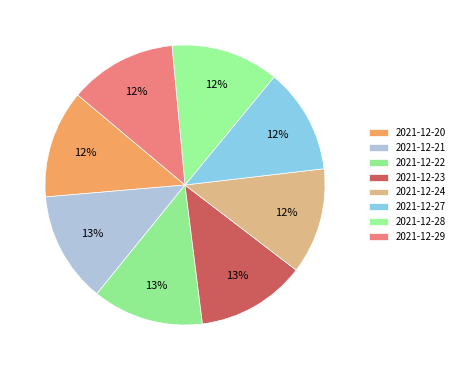

How many slices are in this pie chart?

8